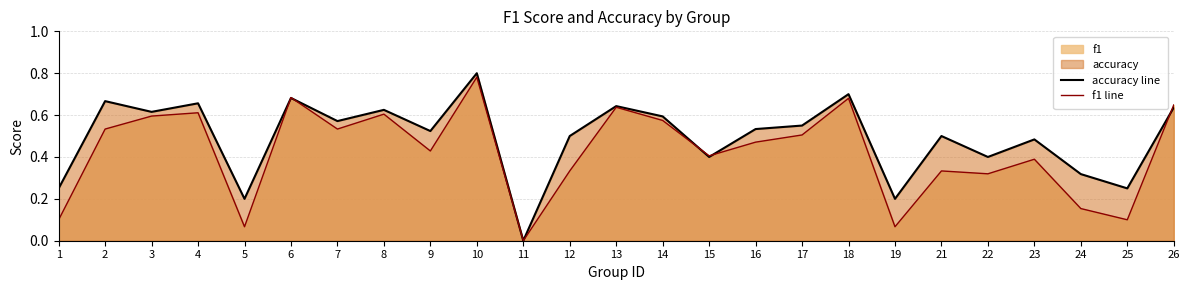

At which category is the sum across all series the highest?

10